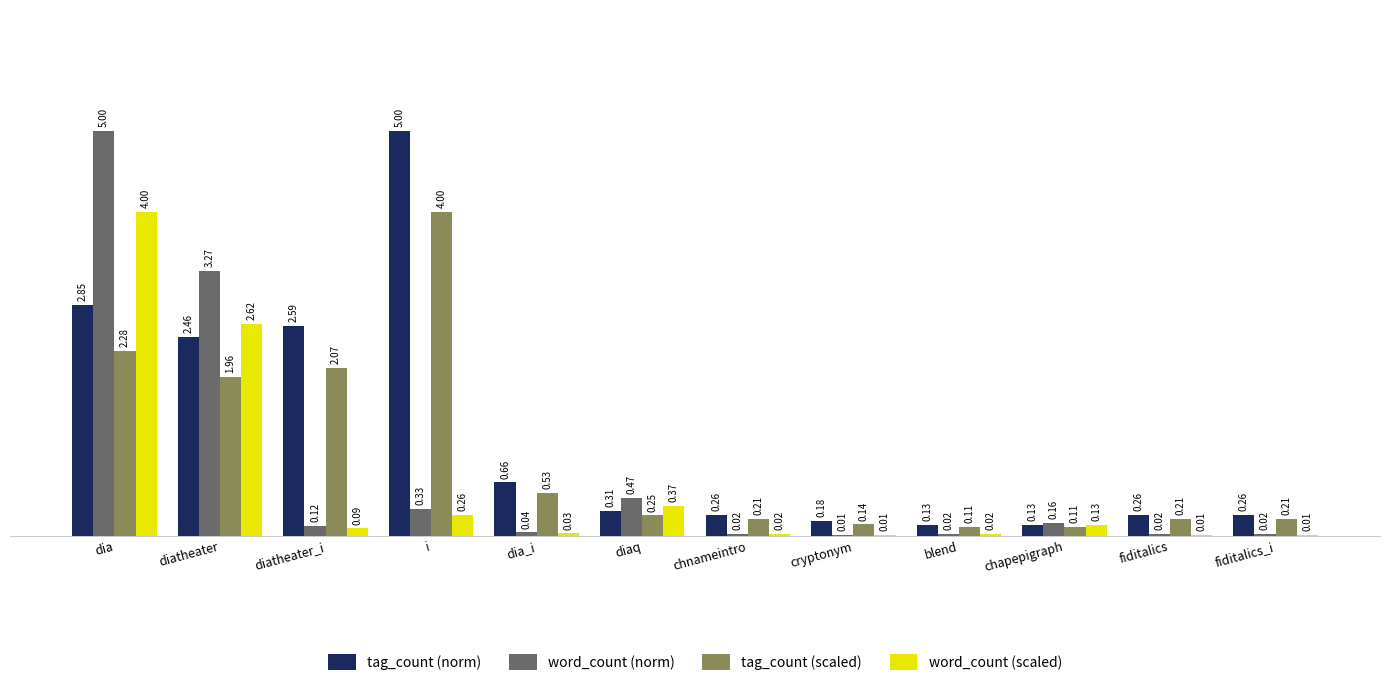

At which label does tag_count (norm) reach its peak?

i